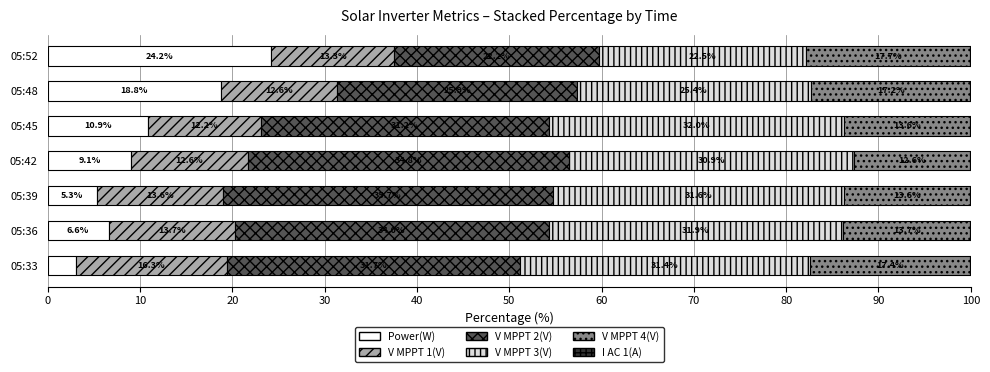

What is the maximum value for Power(W)?

24.2